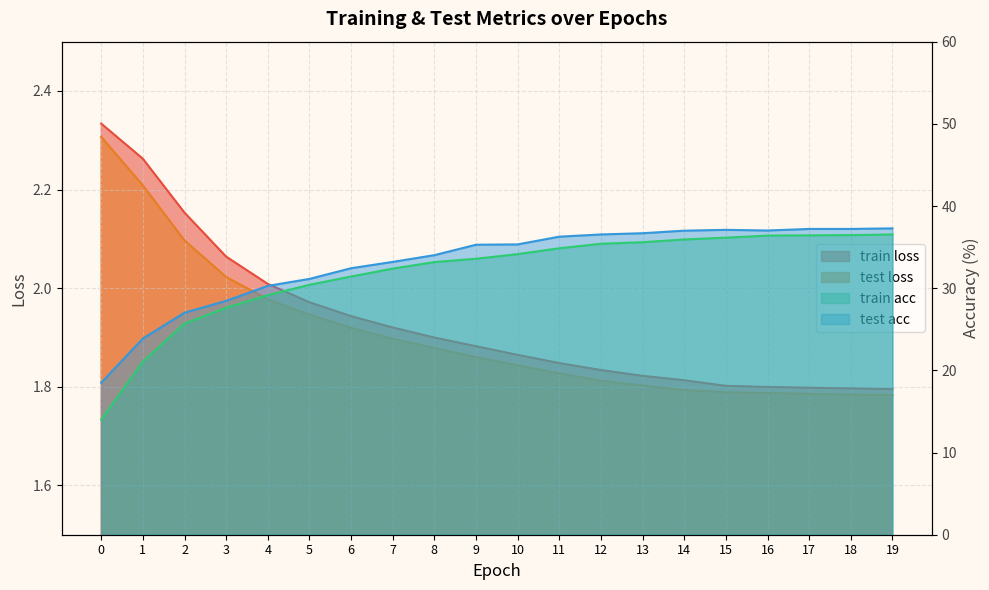

What is the difference between the maximum and minimum values in the test acc series?

18.8